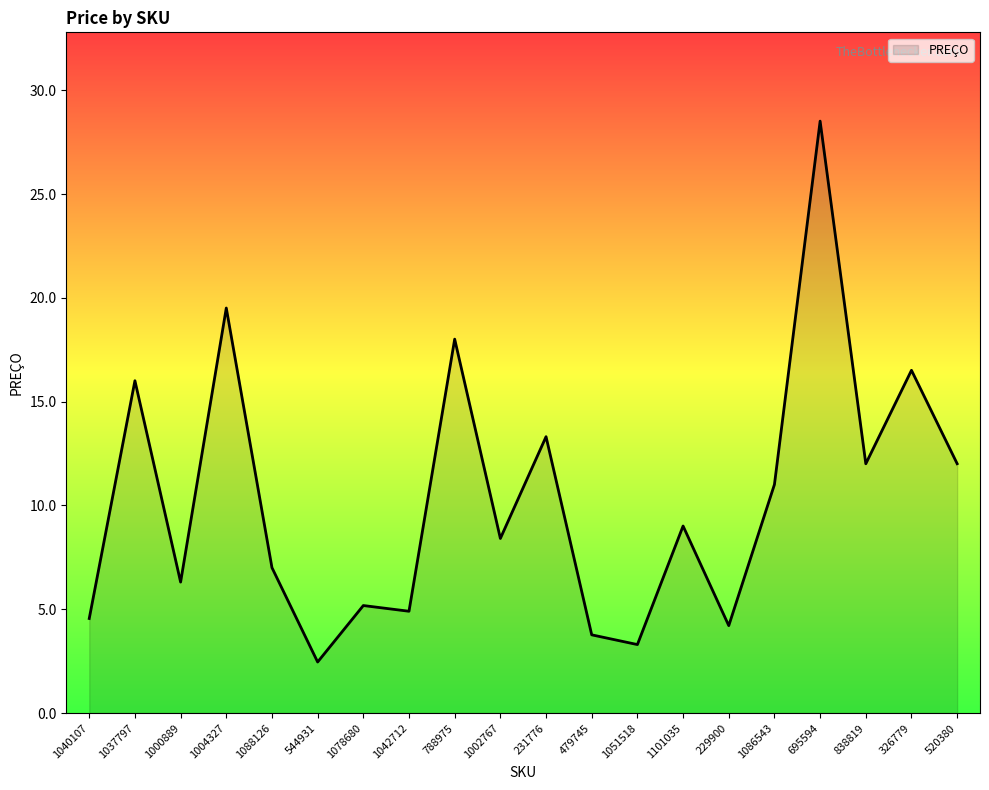

What is the difference between the second highest and minimum values?

17.1